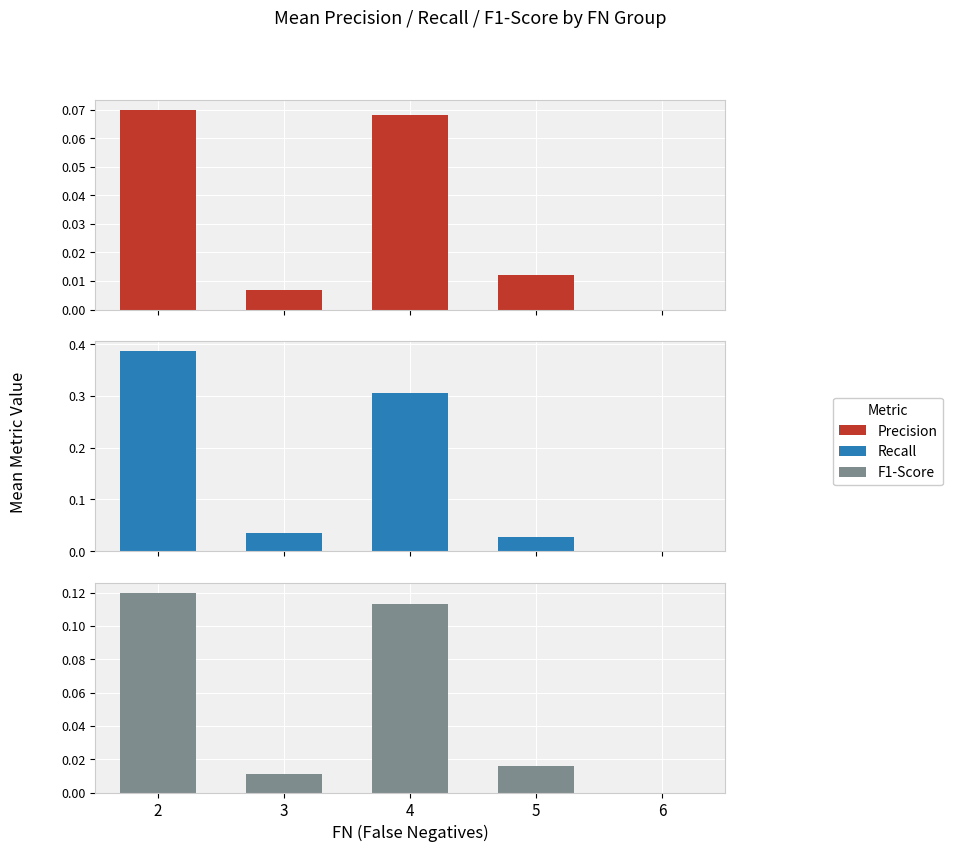

What is the maximum value for Precision?

0.1